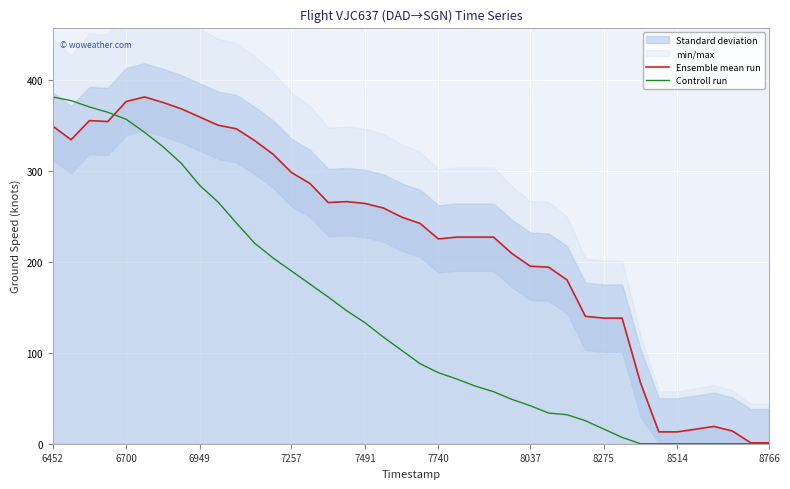

How many values in the Controll run series exceed 102?

20